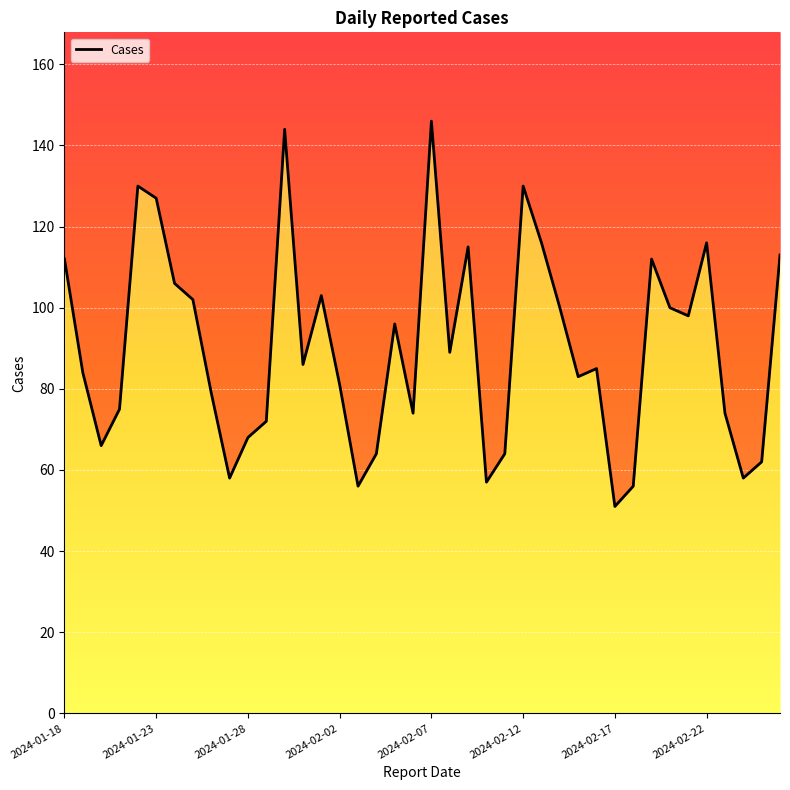

What is the sum of the values at 2024-02-03 and 2024-02-24?

114